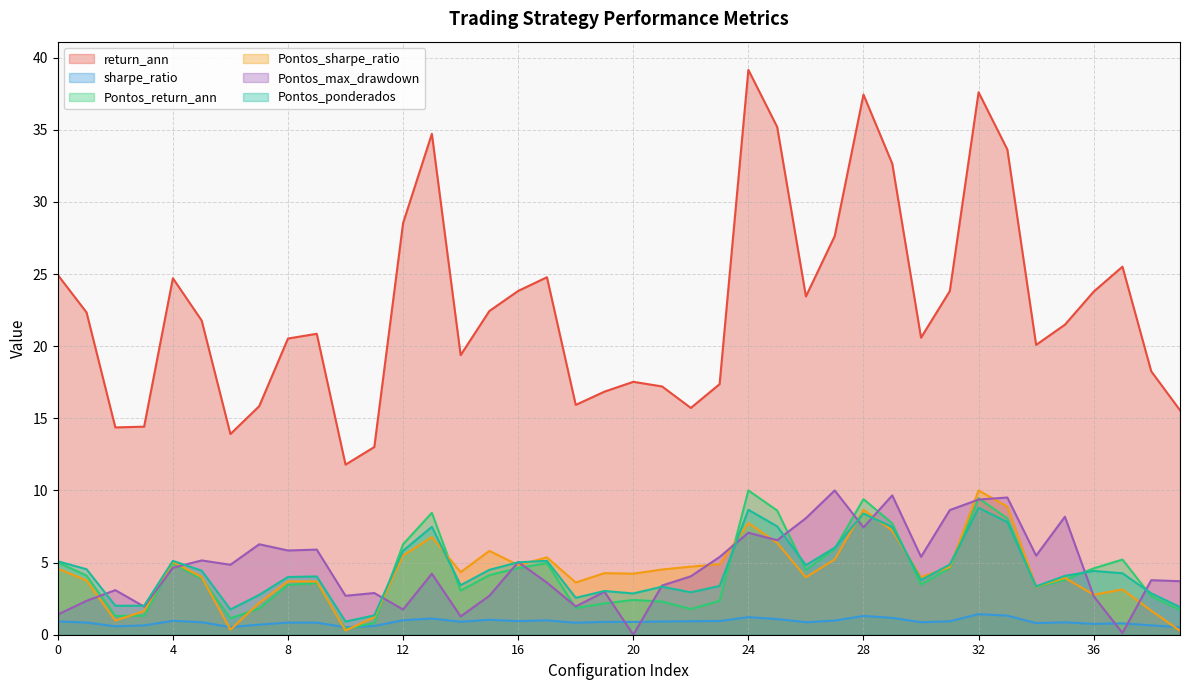

List the labels in order of Pontos_sharpe_ratio value, smallest first.

39, 10, 6, 2, 11, 3, 38, 7, 36, 37, 34, 18, 9, 8, 1, 35, 26, 30, 5, 20, 19, 14, 21, 0, 31, 22, 16, 23, 4, 27, 17, 12, 15, 25, 13, 29, 24, 28, 33, 32